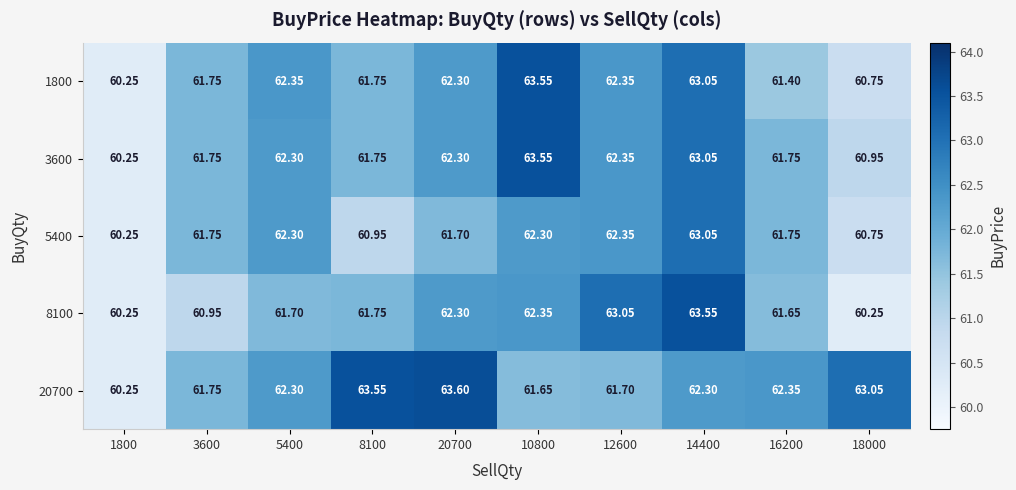

Is the value of 1800 at 14400 greater than the value of 20700 at 1800?

Yes